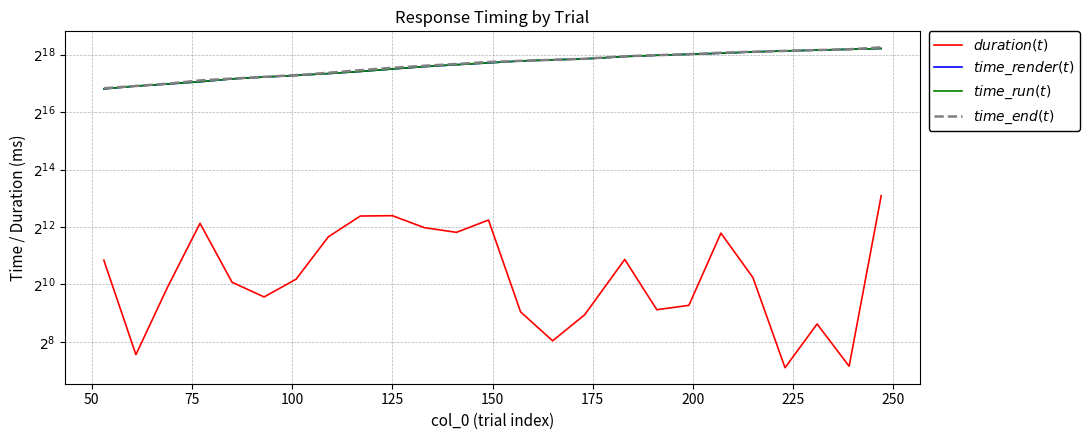

Is the value of $duration(t)$ at 24 greater than the value of $time\_run(t)$ at 11?

No